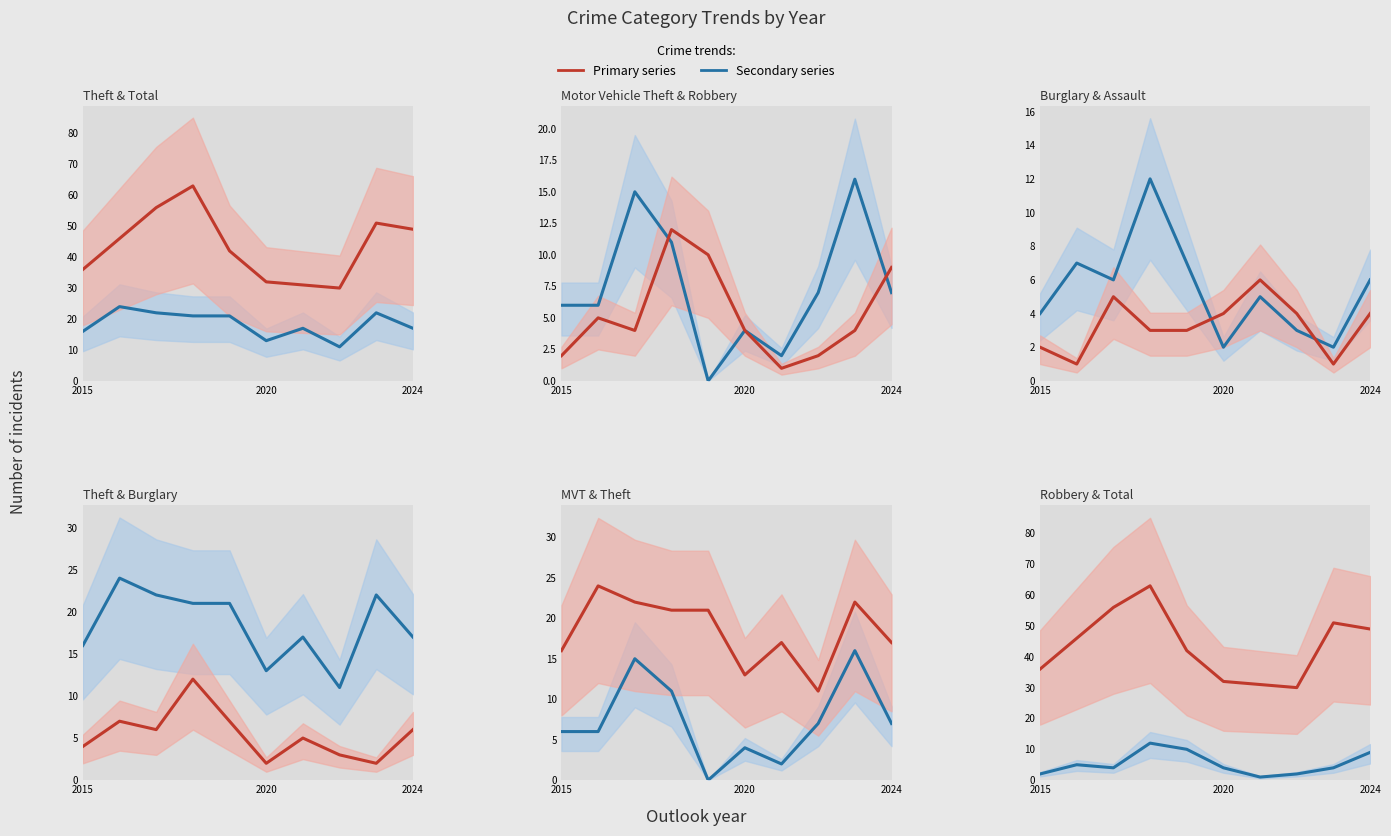

Which series has the widest spread of values?

Total